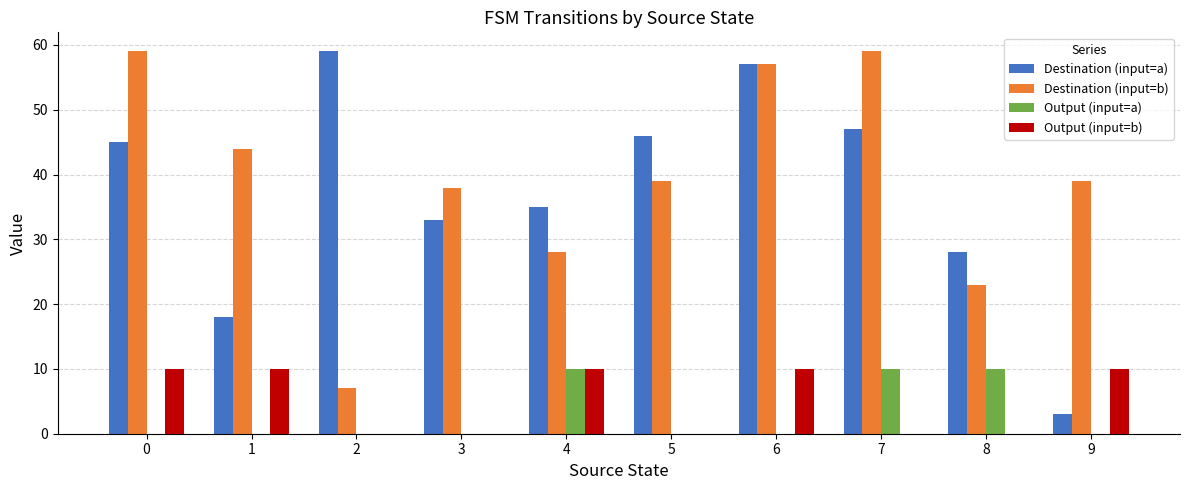

How many data points does each series have?

10